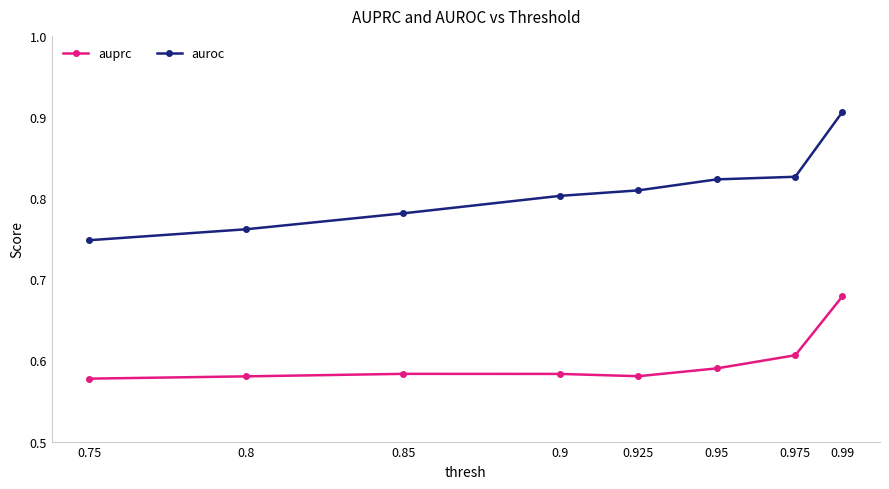

Is it true that auroc equals 0.8 at 0.95?

True